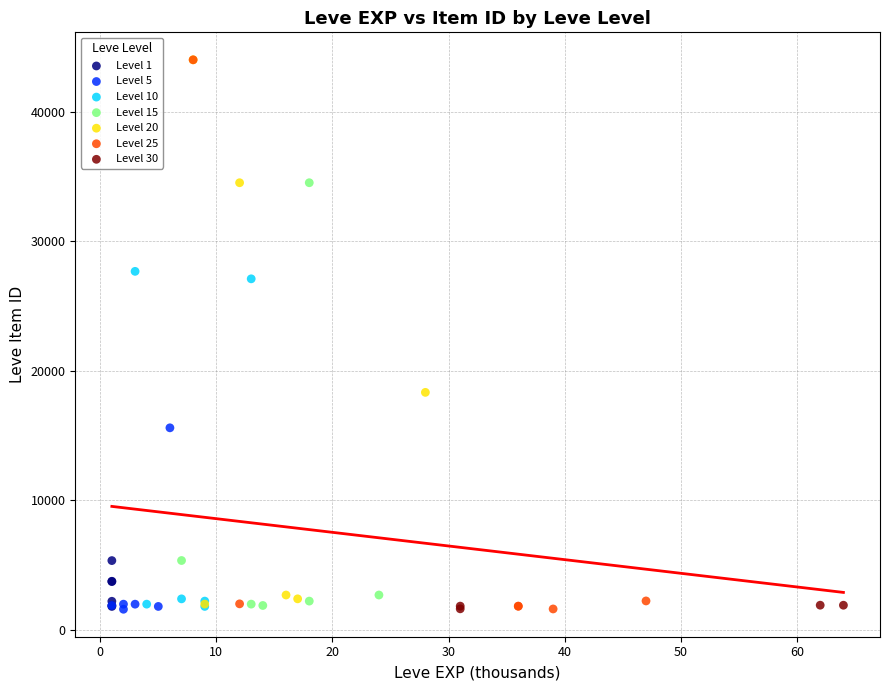

What are all the series names shown in the legend?

Level 1, Level 5, Level 10, Level 15, Level 20, Level 25, Level 30